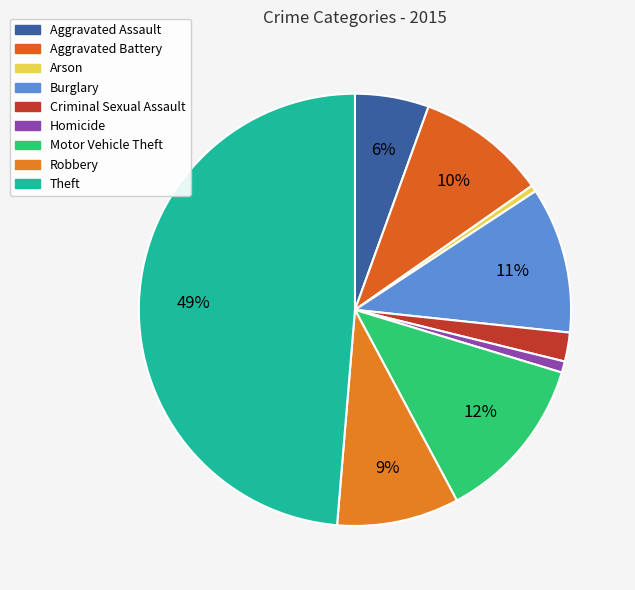

Count the number of slices in the pie.

9